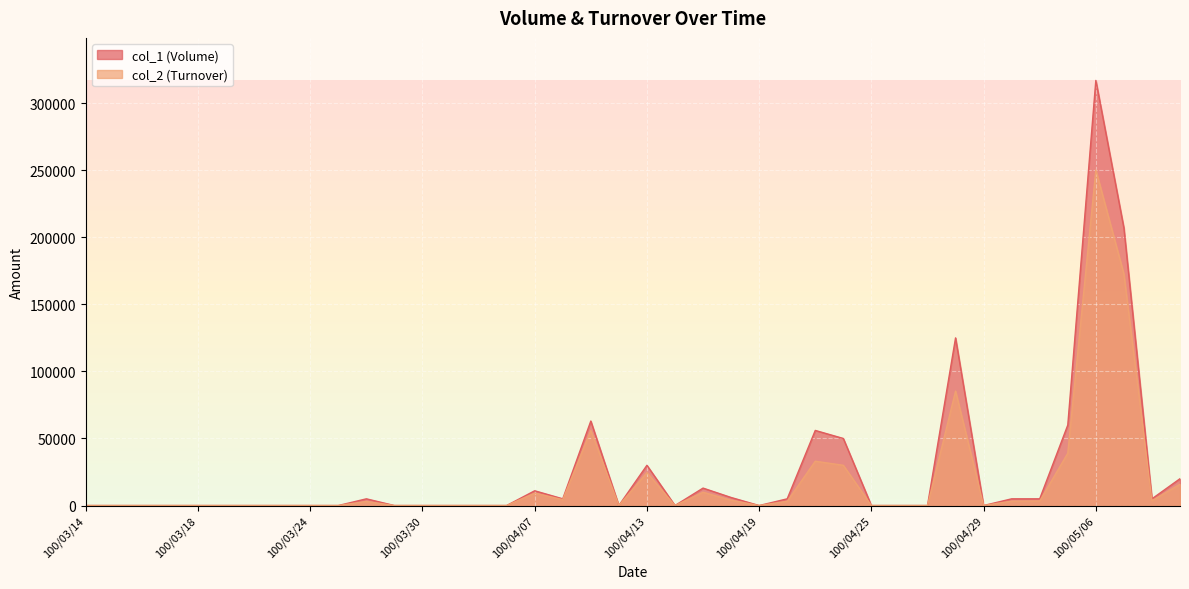

True or false: col_1 (Volume) and col_2 (Turnover) intersect in this chart.

False